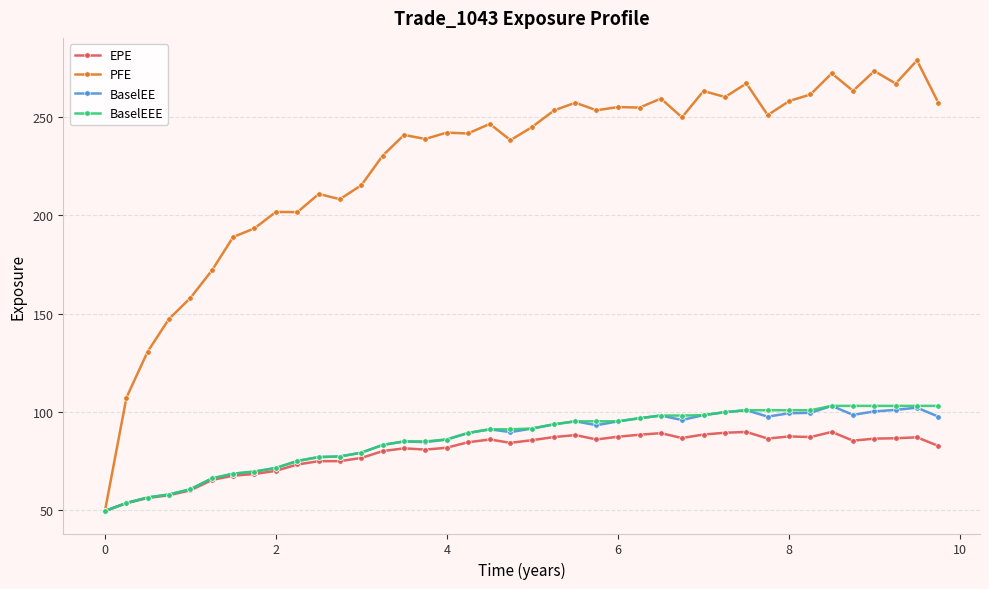

Which series has the largest range (max minus min)?

PFE